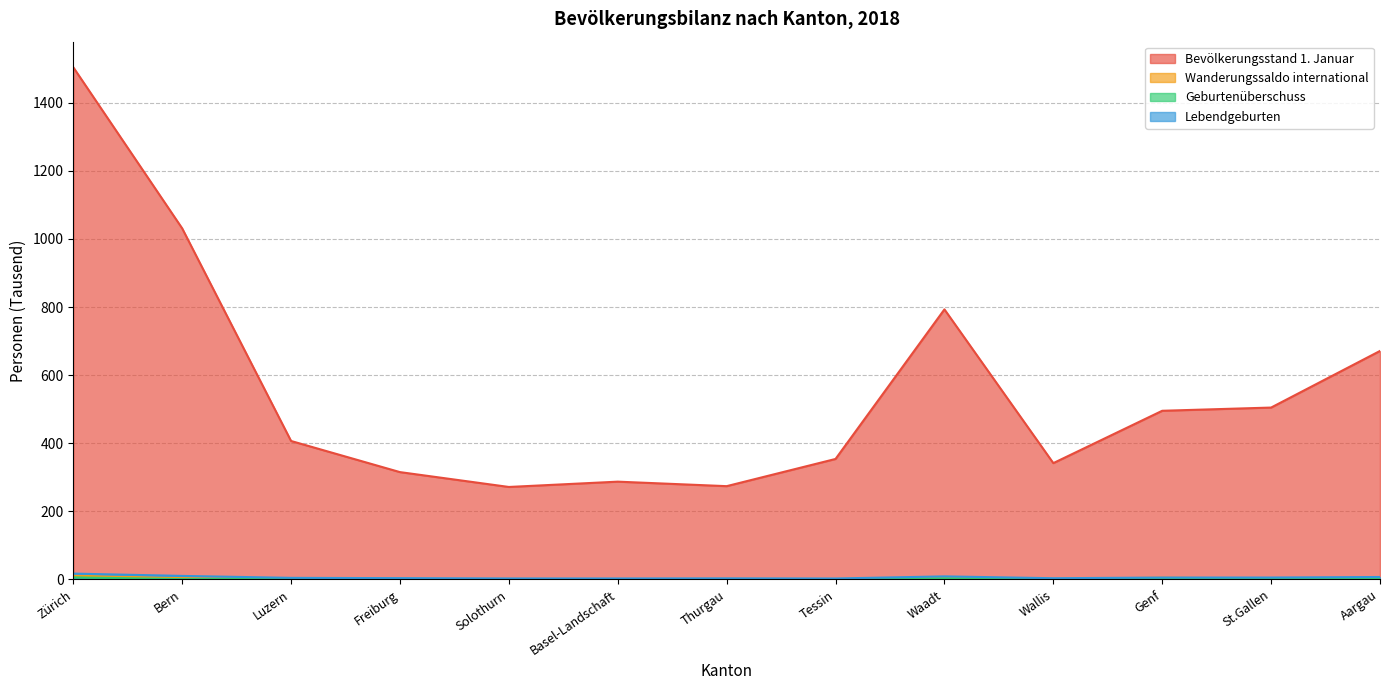

Reading left to right, list all the values displayed in this chart.

Bevölkerungsstand 1. Januar: Zürich=1504.3	Bern=1031.1	Luzern=406.5	Freiburg=315.1	Solothurn=271.4	Basel-Landschaft=287.0	Thurgau=273.8	Tessin=353.7	Waadt=793.1	Wallis=341.5	Genf=495.2	St.Gallen=504.7	Aargau=671.0
Wanderungssaldo international: Zürich=10.8	Bern=3.4	Luzern=1.8	Freiburg=0.6	Solothurn=1.1	Basel-Landschaft=0.6	Thurgau=1.2	Tessin=0.9	Waadt=4.3	Wallis=0.9	Genf=5.0	St.Gallen=2.4	Aargau=3.4
Geburtenüberschuss: Zürich=5.9	Bern=0.7	Luzern=1.3	Freiburg=1.5	Solothurn=0.2	Basel-Landschaft=0.2	Thurgau=0.9	Tessin=-0.6	Waadt=3.0	Wallis=0.6	Genf=2.0	St.Gallen=1.5	Aargau=2.2
Lebendgeburten: Zürich=16.9	Bern=10.1	Luzern=4.4	Freiburg=3.5	Solothurn=2.7	Basel-Landschaft=2.6	Thurgau=3.0	Tessin=2.6	Waadt=8.7	Wallis=3.3	Genf=5.4	St.Gallen=5.4	Aargau=6.9